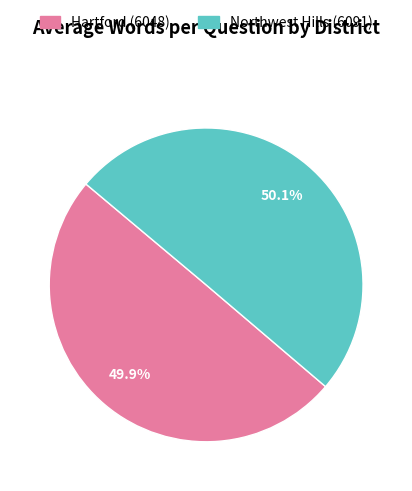

Does any single category account for the majority?

Yes